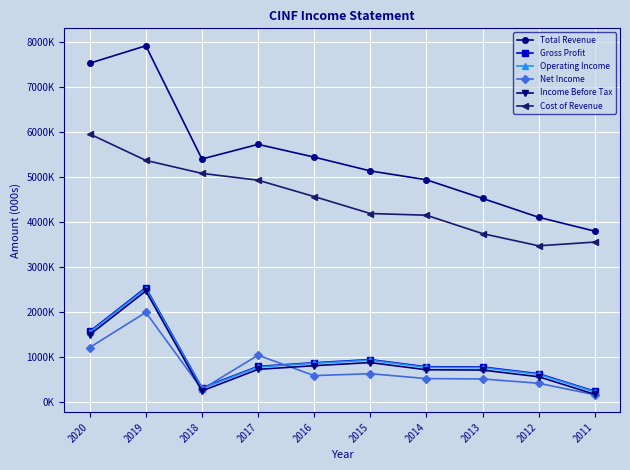

Reading left to right, transcribe all the data shown in this chart.

Total Revenue: 7536000	7924000	5407000	5732000	5449000	5142000	4945000	4531000	4111000	3803000
Gross Profit: 1573000	2548000	320000	796000	877000	947000	788000	783000	634000	243000
Operating Income: 1553000	2525000	304000	783000	865000	934000	774000	768000	620000	230000
Net Income: 1216000	1997000	287000	1045000	591000	634000	525000	517000	421000	166000
Income Before Tax: 1499000	2472000	251000	730000	812000	881000	721000	714000	566000	176000
Cost of Revenue: 5963000	5376000	5087000	4936000	4572000	4195000	4157000	3748000	3477000	3560000